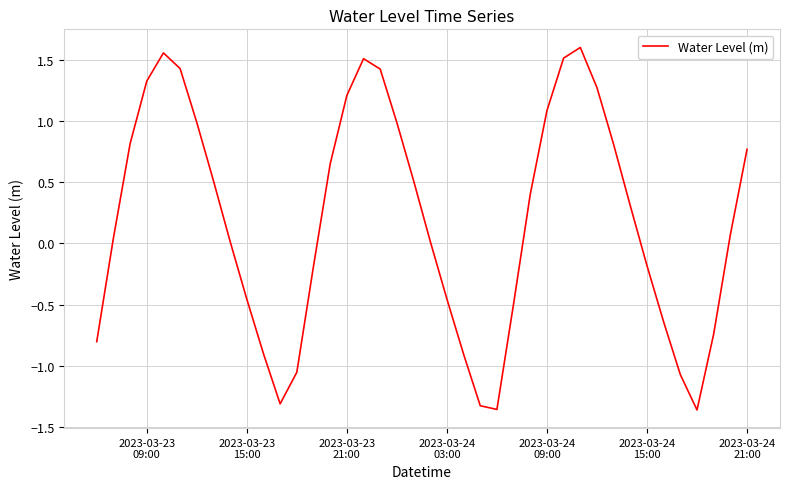

What is the difference between the maximum and minimum values?

3.0